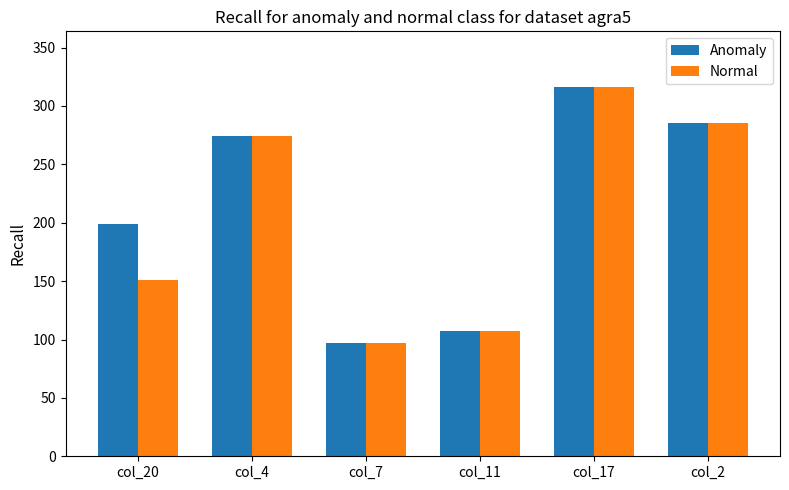

Reading left to right, transcribe all the data shown in this chart.

Anomaly: 199.2	274.4	97.4	107.6	316.5	285.5
Normal: 150.8	274.4	97.4	107.6	316.5	285.5